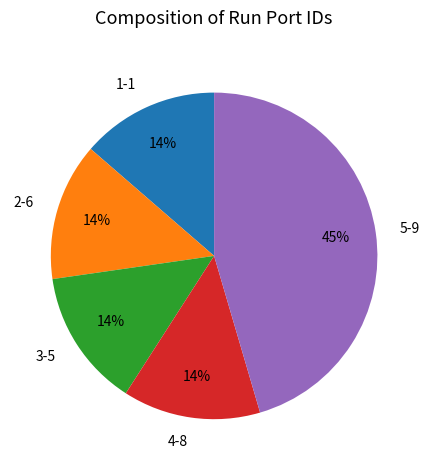

To the nearest percent, what is the average slice percentage?

20%